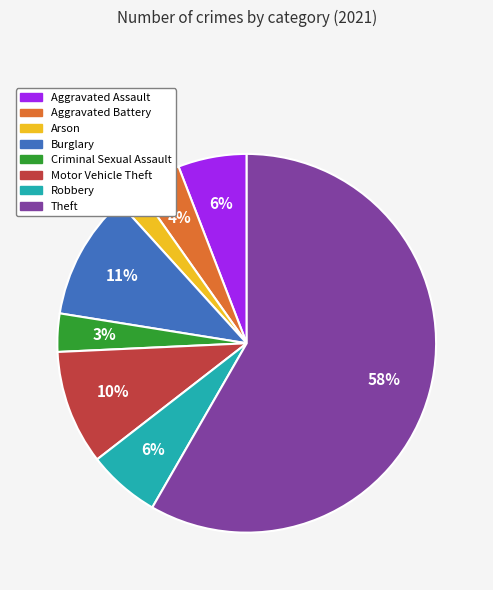

Is the sum of Motor Vehicle Theft and Aggravated Battery greater than half?

No